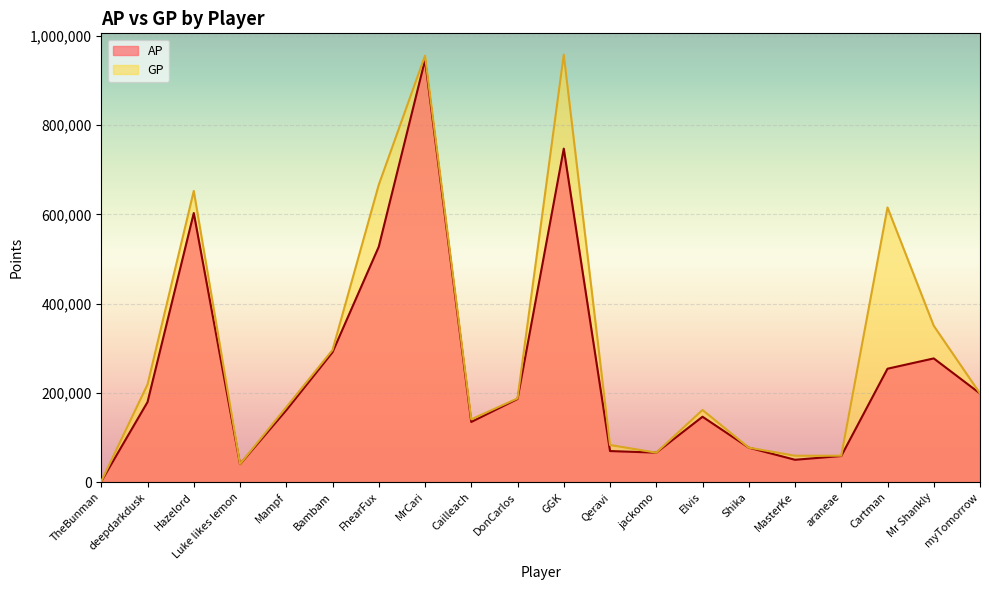

At which label does AP first exceed 179410?

Hazelord